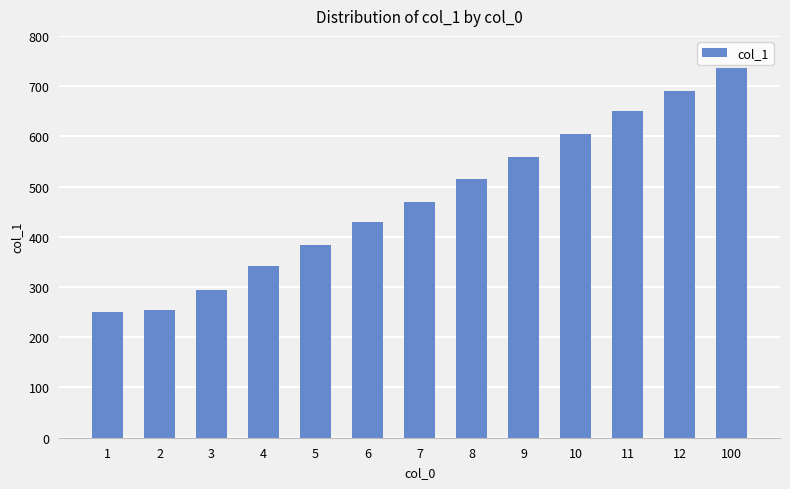

How many bars are there in total?

13